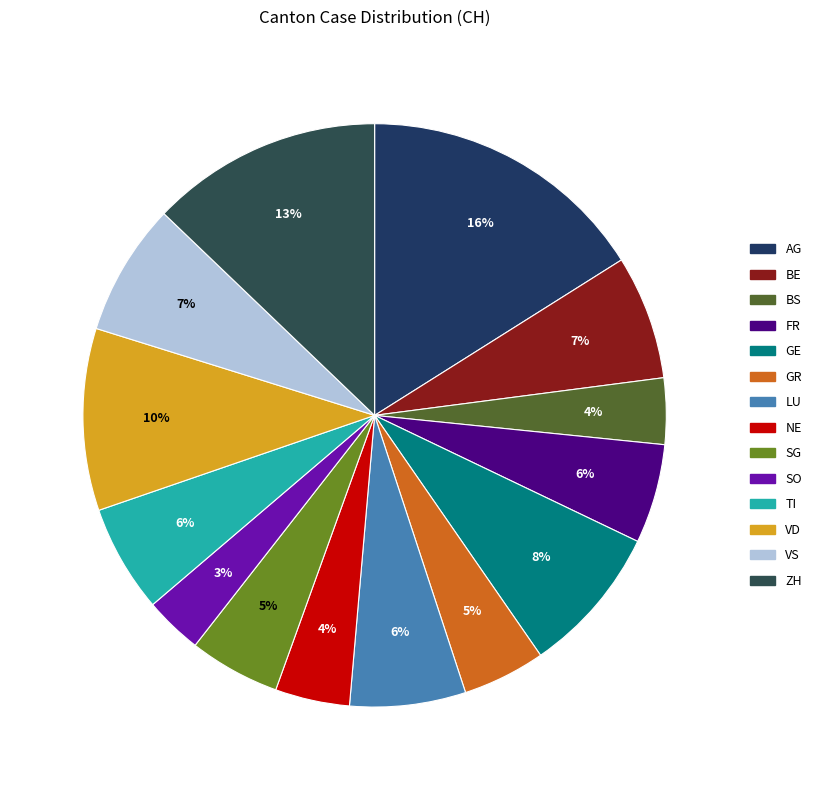

True or false: LU accounts for 1% of the total.

False